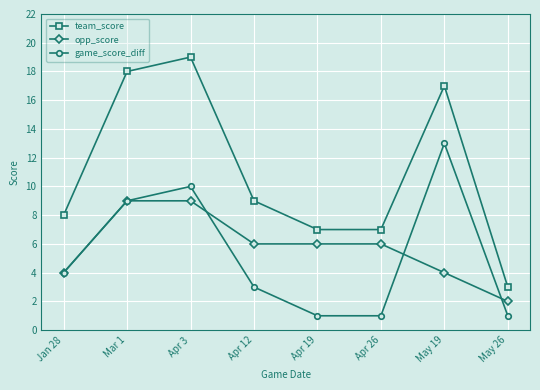

Between Jan 28 and Mar 1, which series saw the biggest shift?

team_score